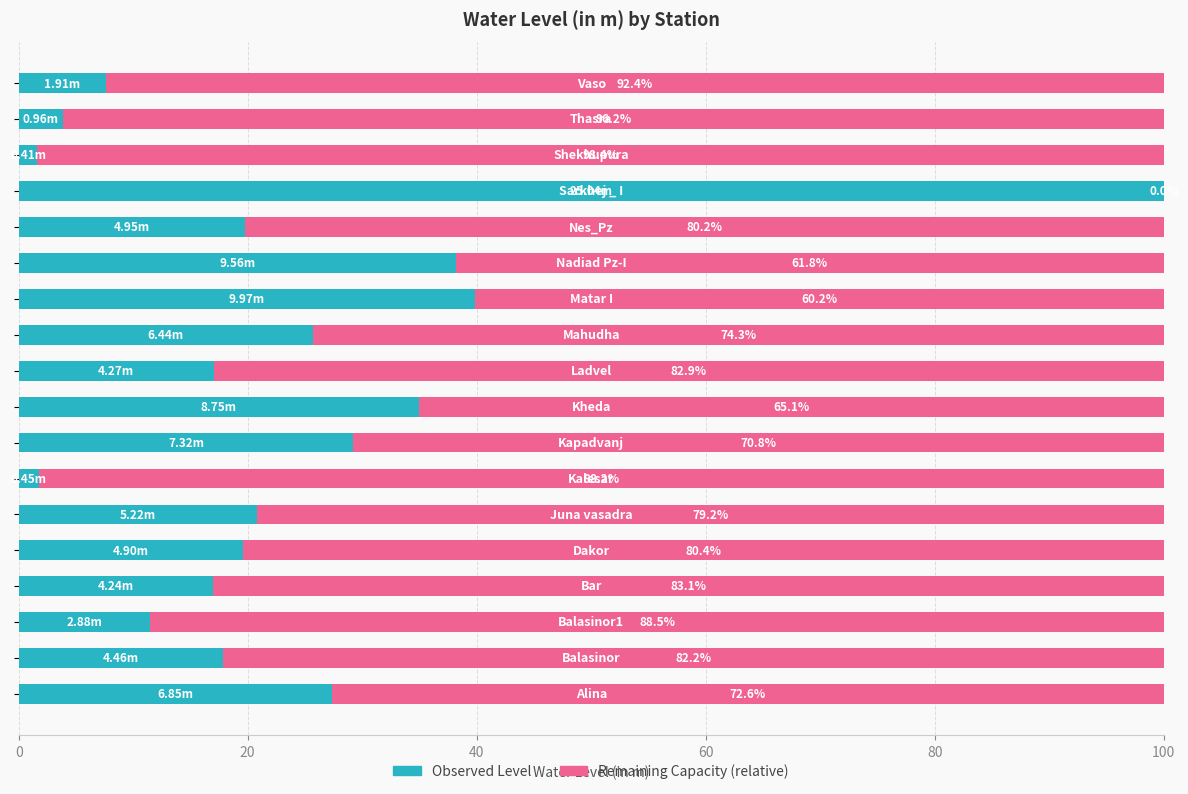

Count the number of data series in this chart.

2